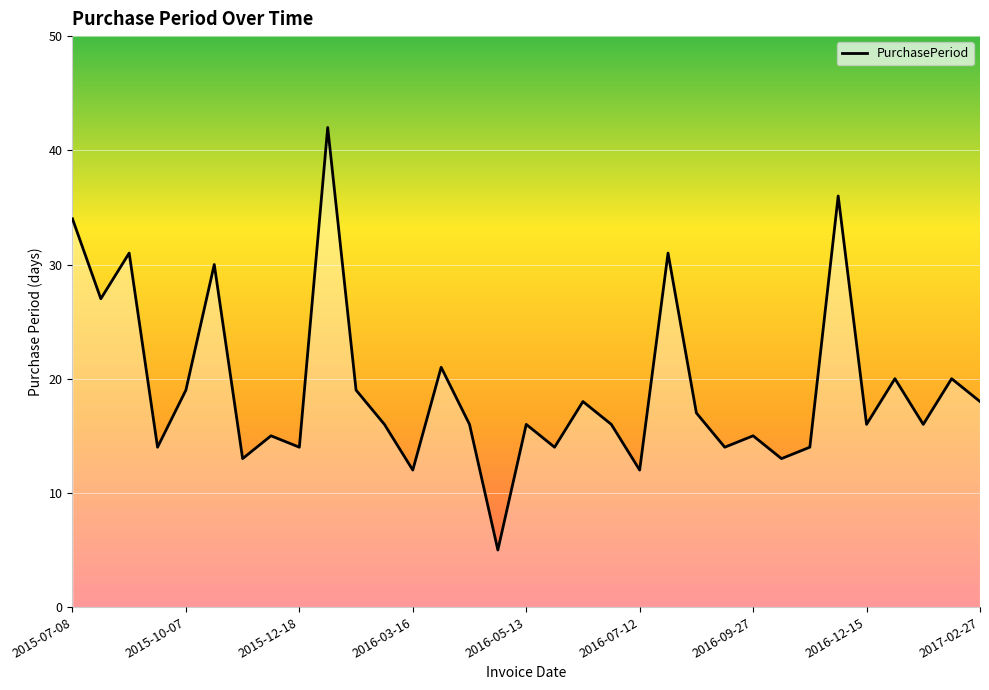

What is the greatest value displayed?

42